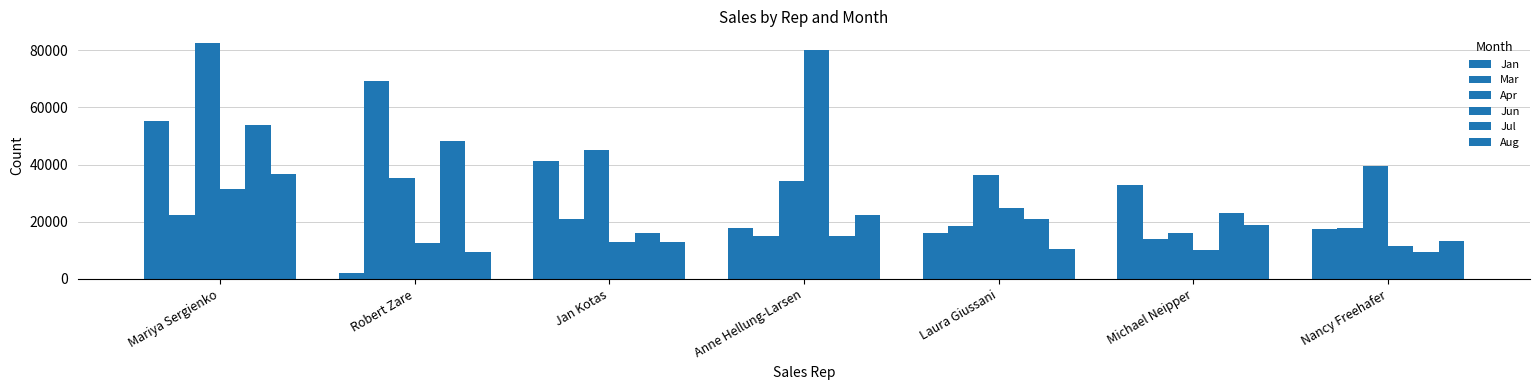

What is the value of the Apr bar at the 4th from the left?

34266